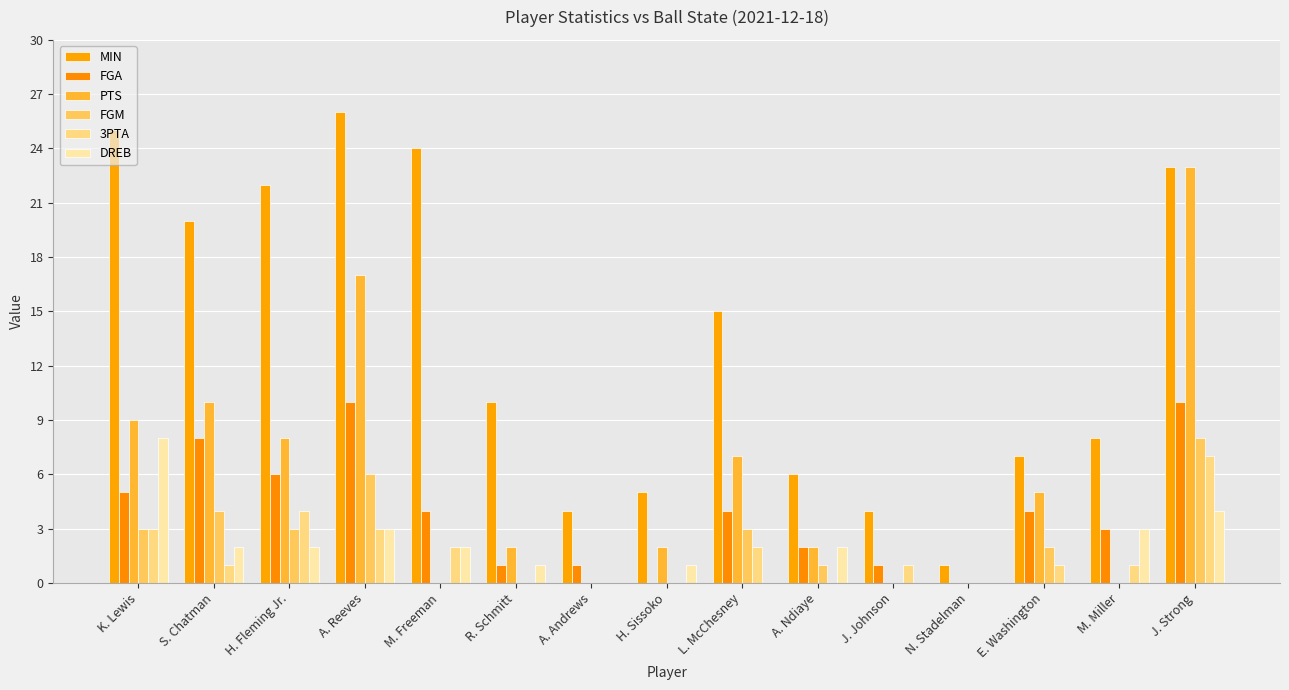

Count the number of categories in the chart.

15